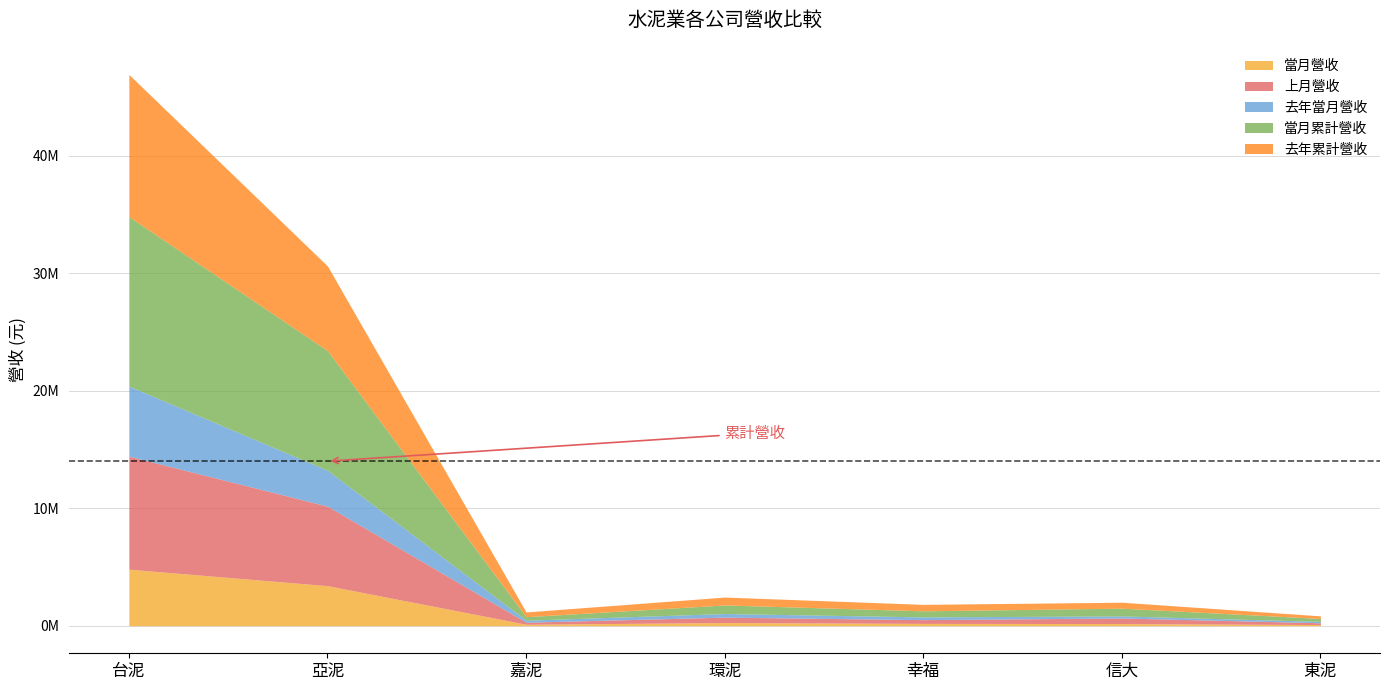

What is the difference between the maximum and second lowest values in the 上月營收 series?

9445299